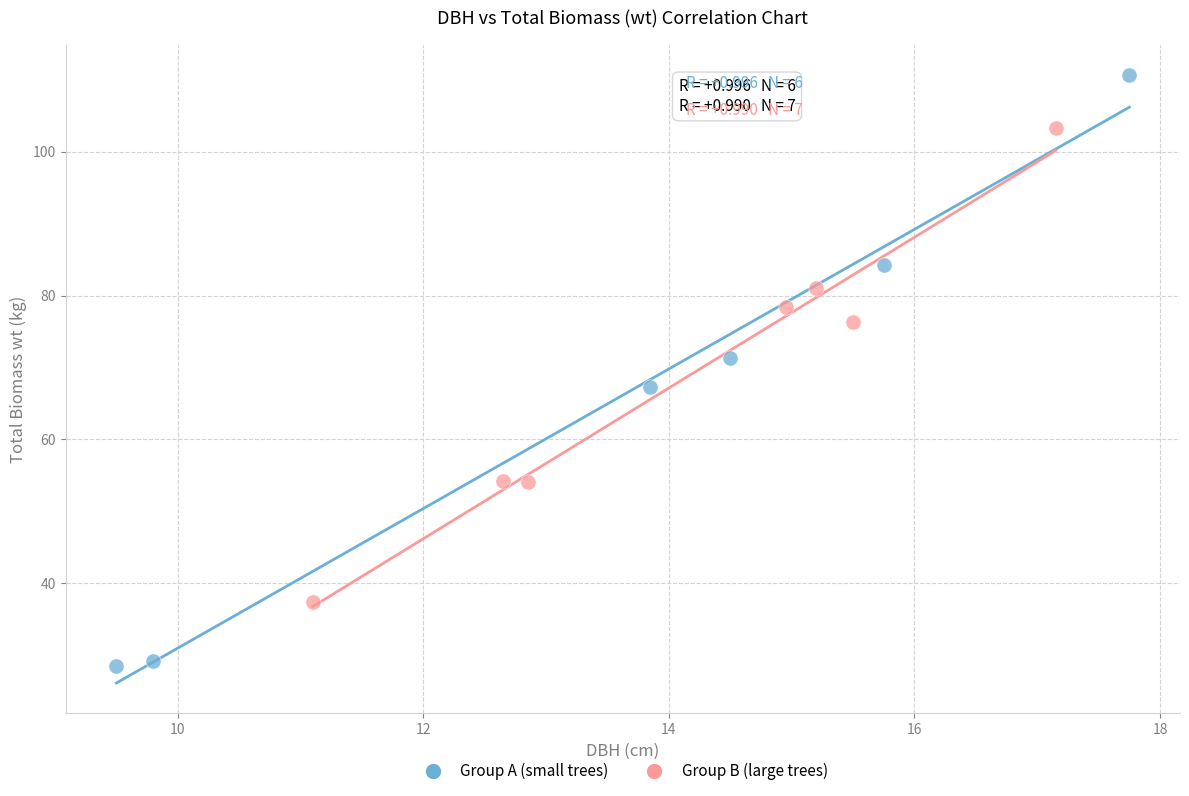

Which series contains the lowest Y value?

Group A (small trees)